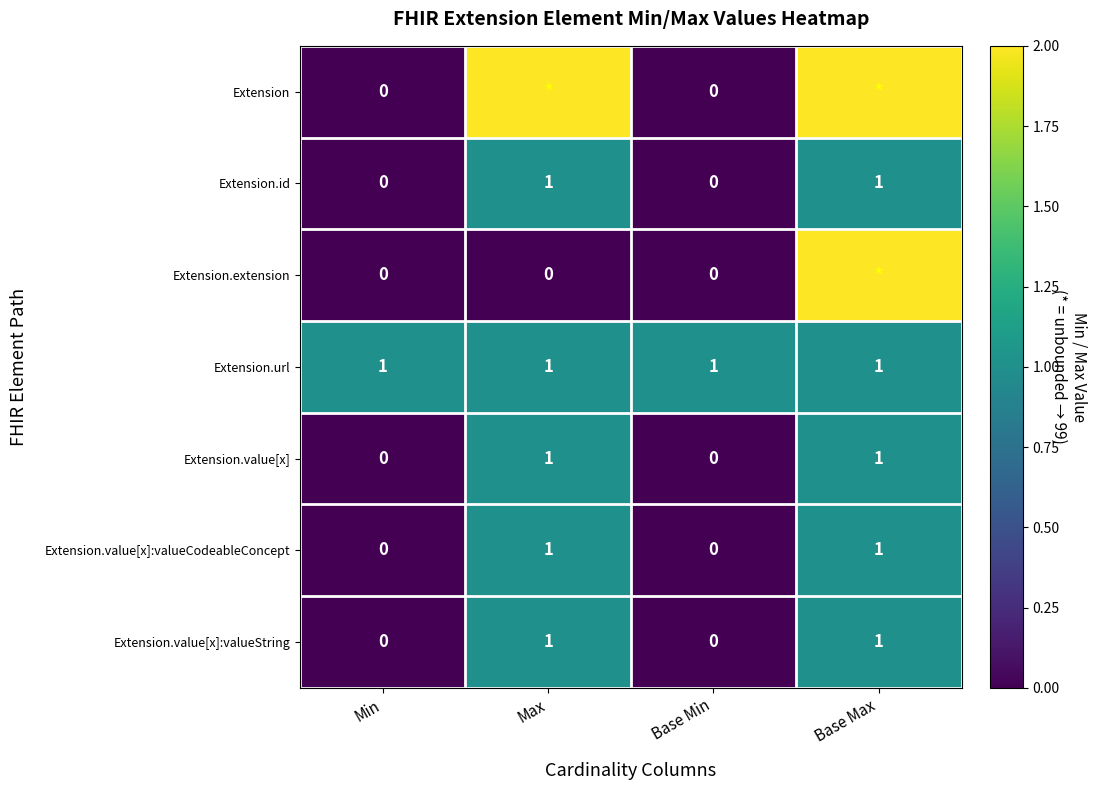

Count the number of categories in the chart.

4